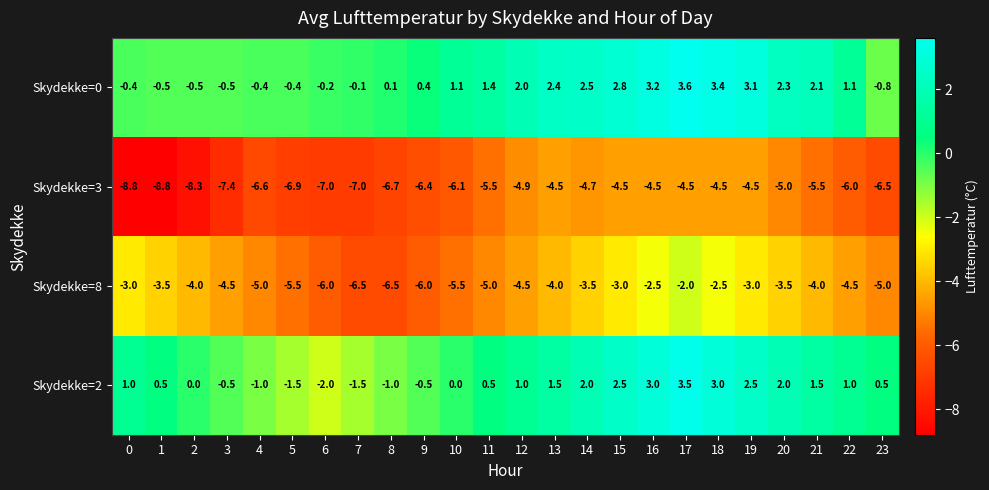

What is the minimum value shown in the chart?

-8.8